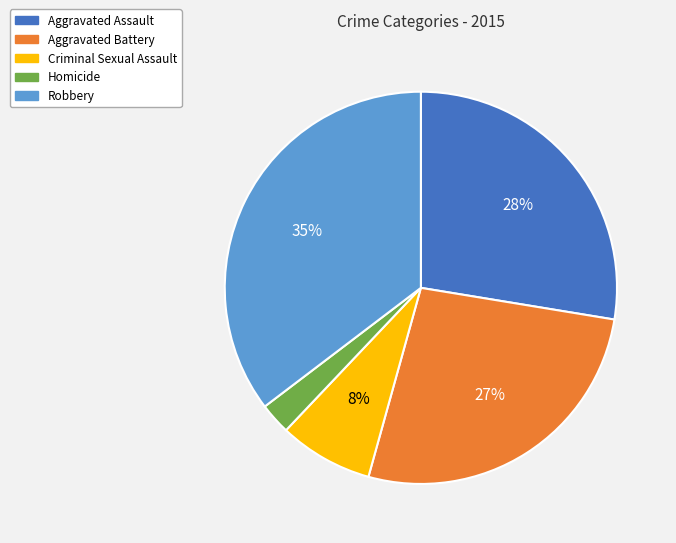

To the nearest percent, what percentage of the pie is Aggravated Assault?

28%